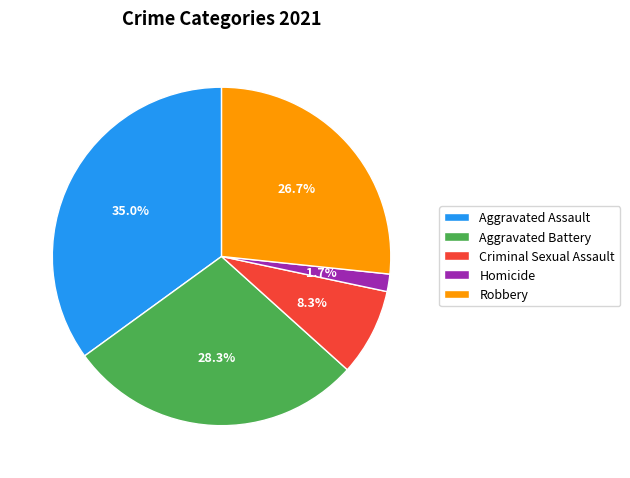

To the nearest percent, what is the difference between the largest and smallest slice percentages?

33%